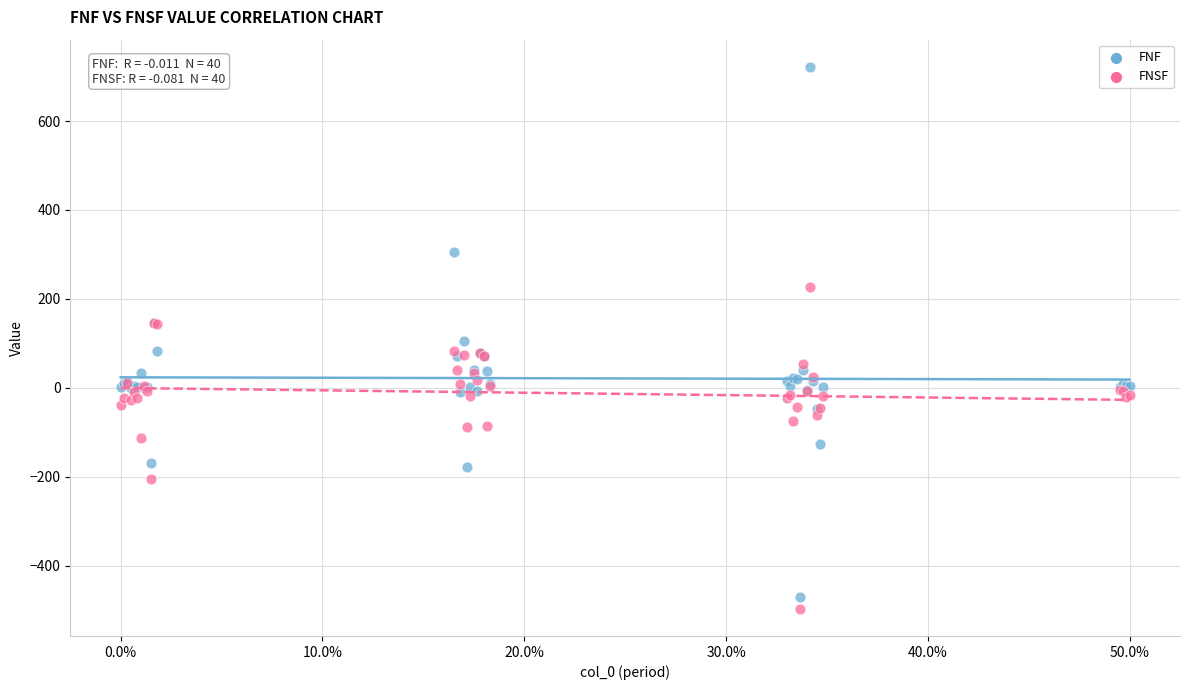

Which series reaches the maximum Y coordinate?

FNF